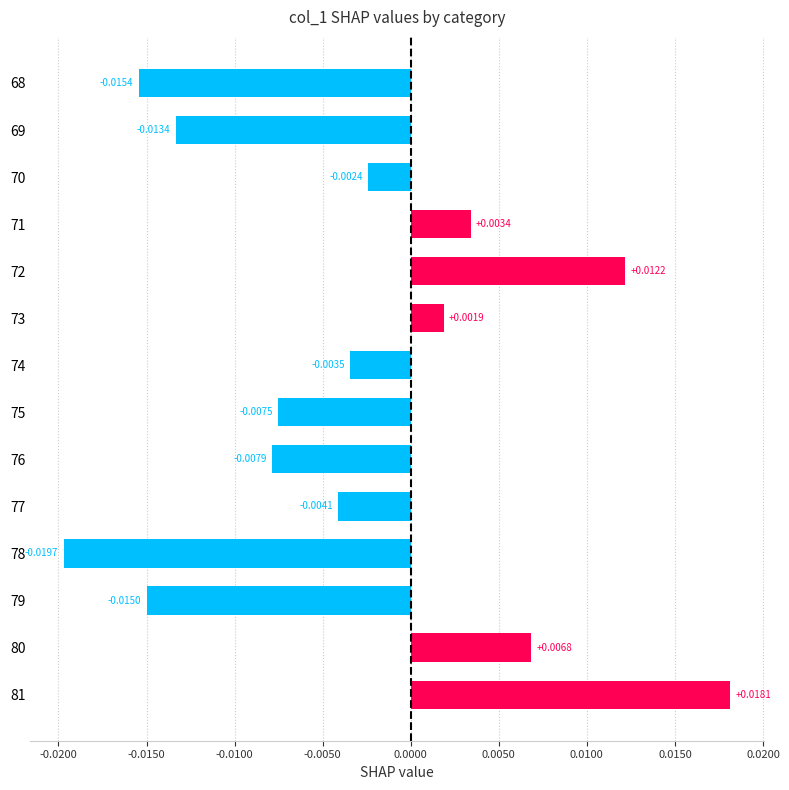

List the labels in order of value, smallest first.

78, 68, 79, 69, 76, 75, 77, 74, 70, 73, 71, 80, 72, 81